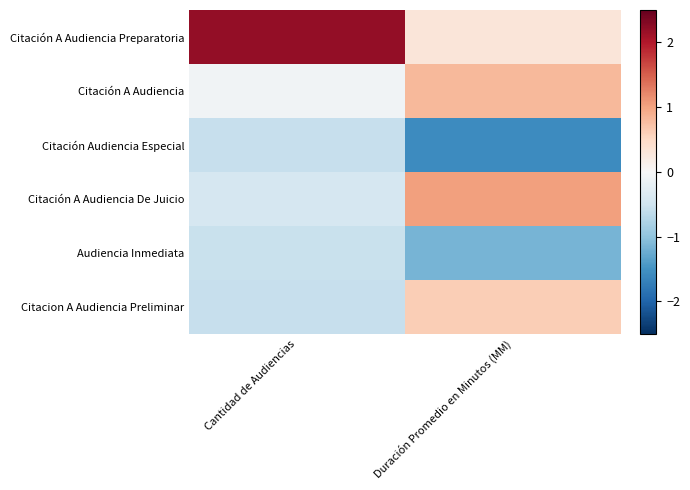

What is the difference between the highest and lowest values at Cantidad de Audiencias?

2.8